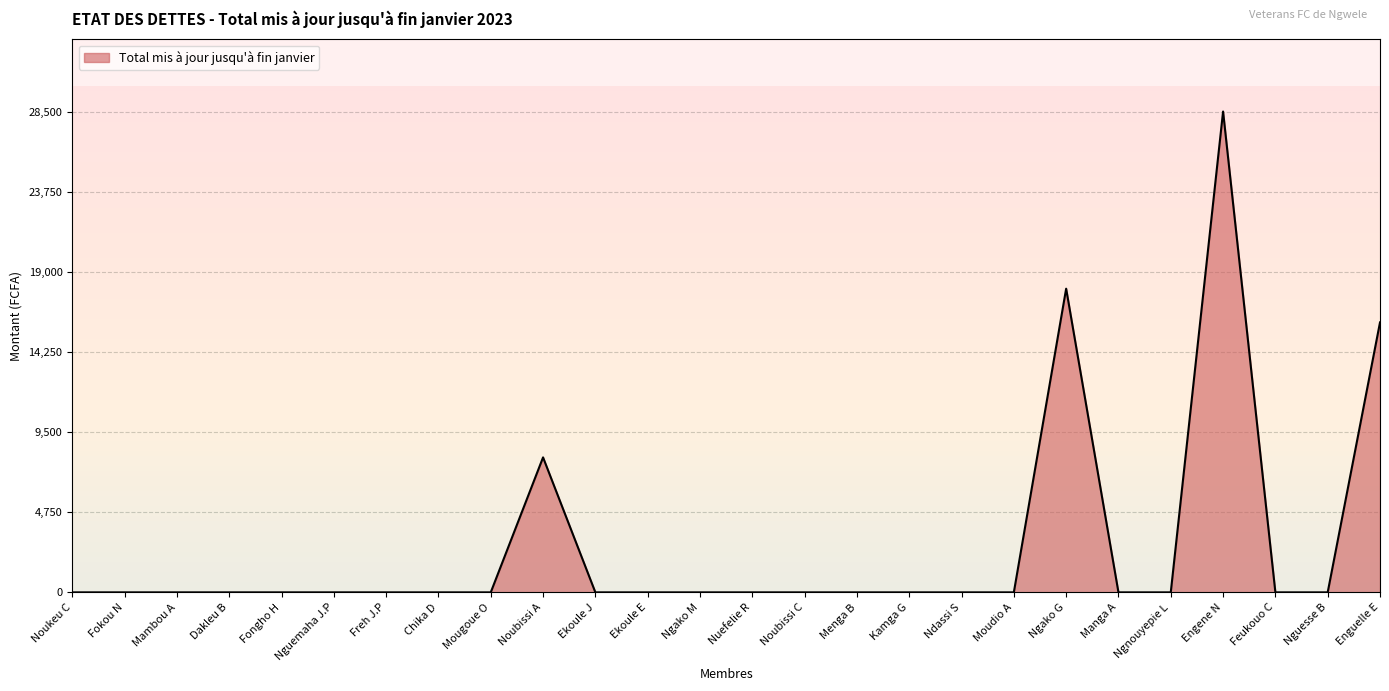

What is the difference between the maximum and minimum values?

28500